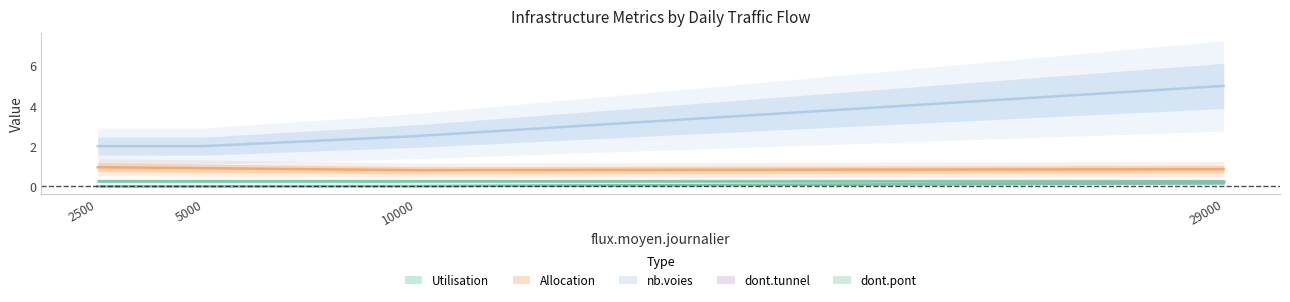

How many data points in nb.voies are above 2?

2